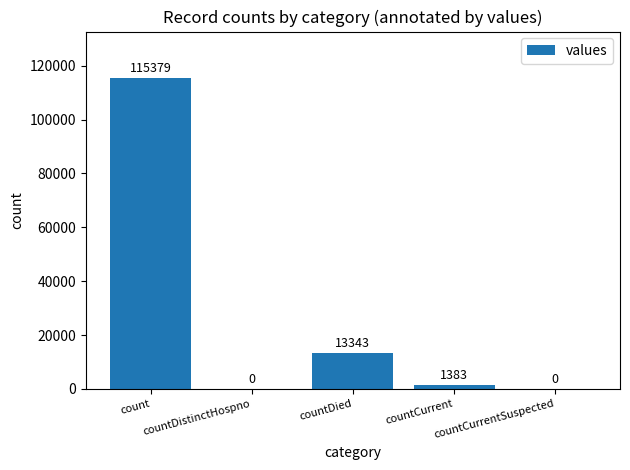

Is it true that the value at countCurrentSuspected is 0?

True